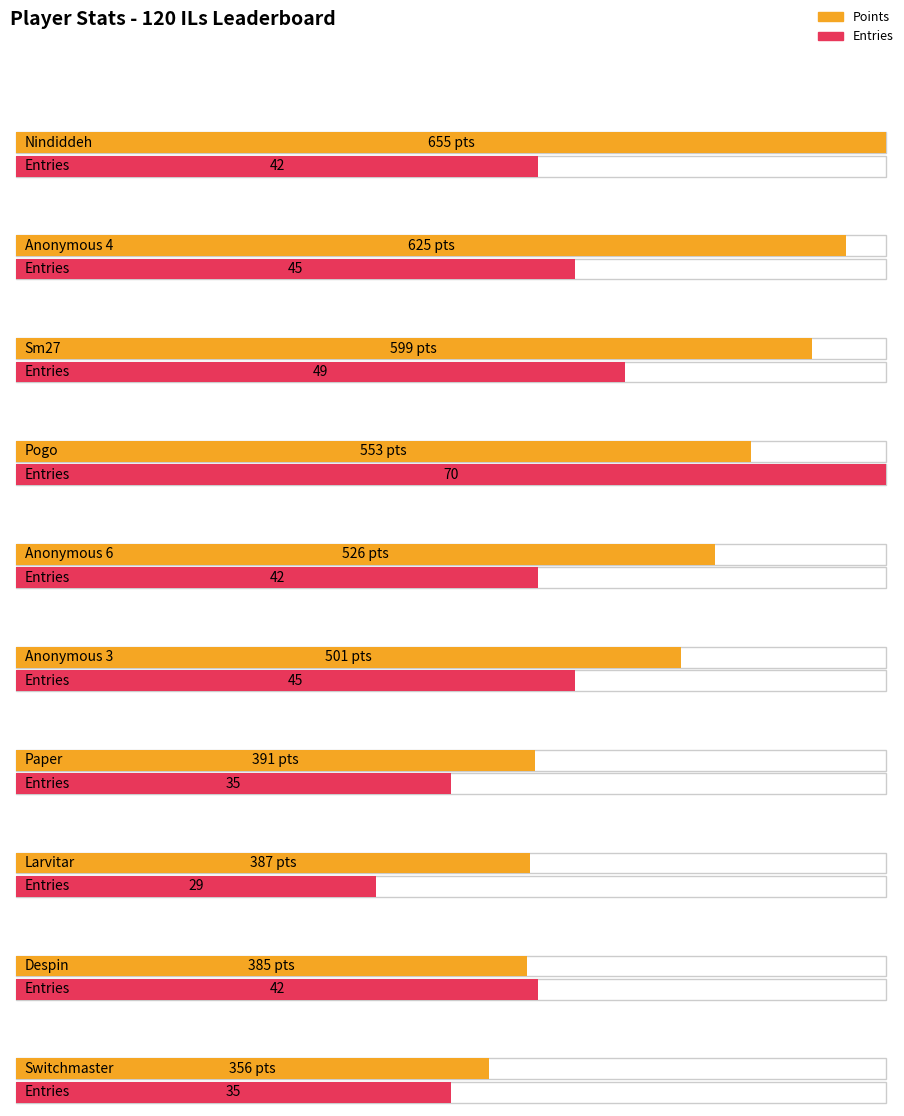

What is the greatest value displayed?

655